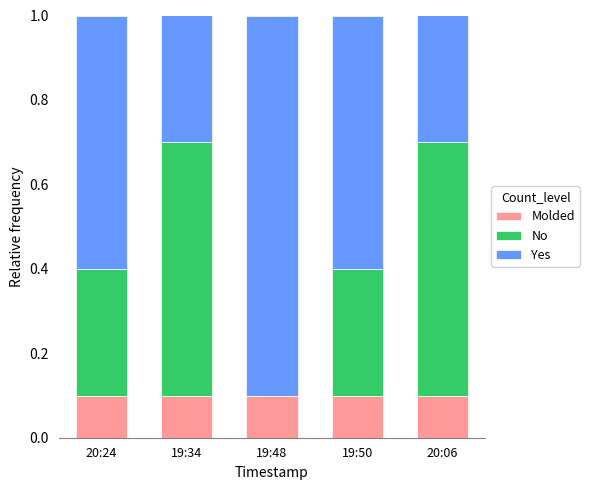

How many distinct data groups are displayed?

3